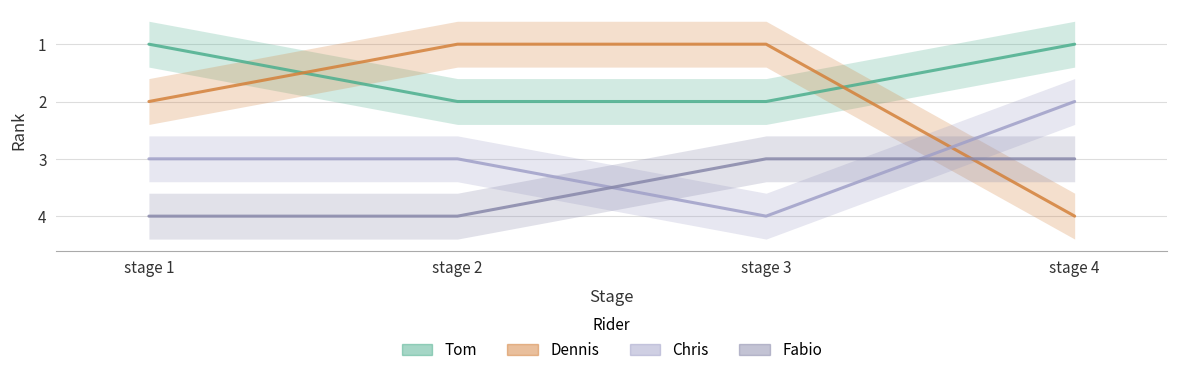

The Tom series shows 1 at stage 1. True or false?

True